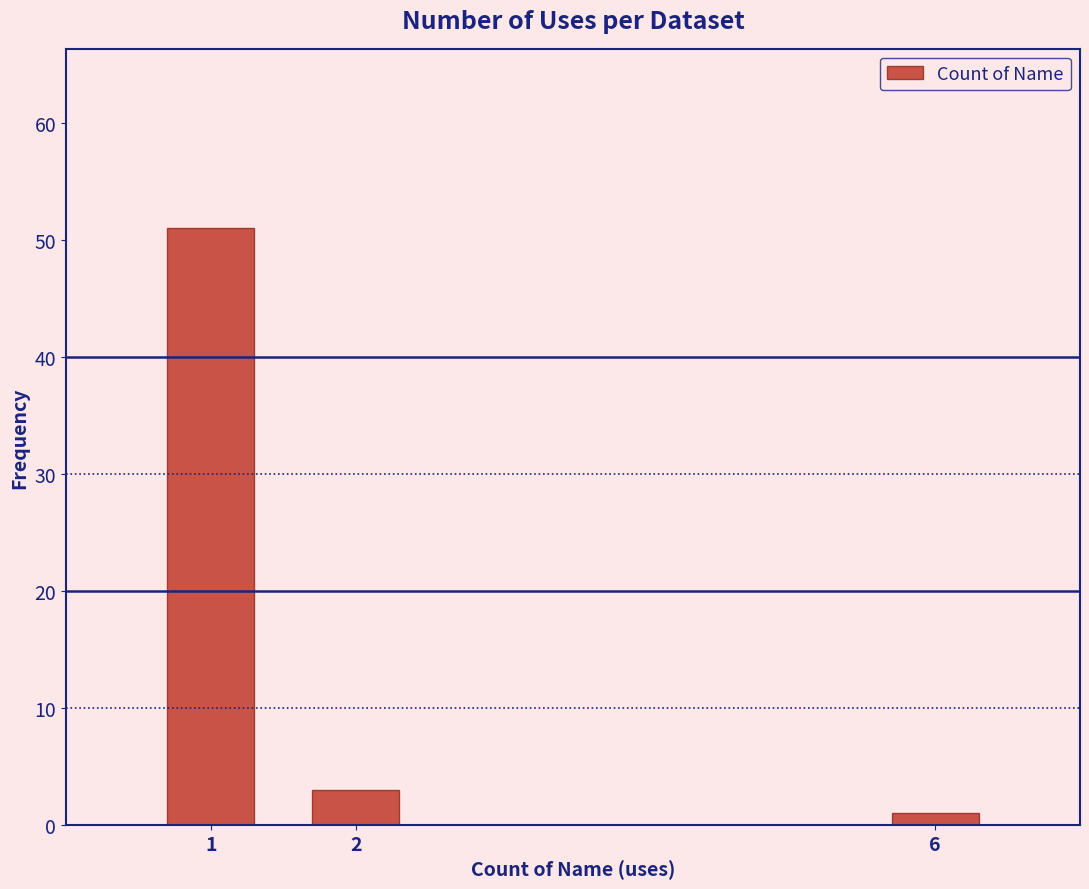

Reading left to right, transcribe all the data shown in this chart.

1=51	2=3	6=1